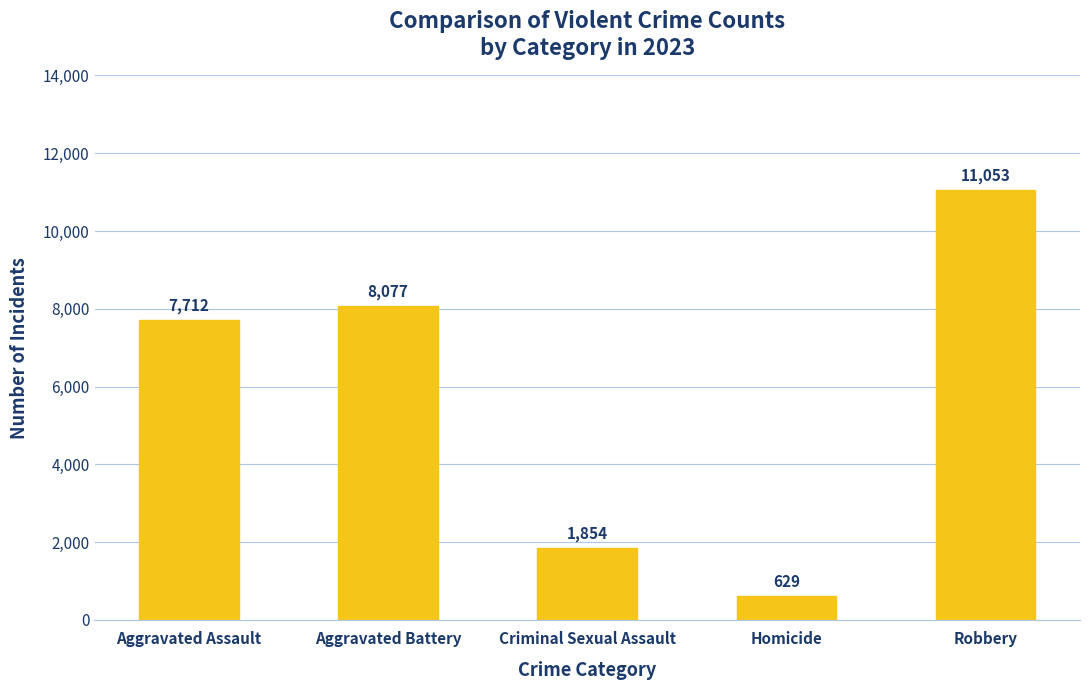

Reading right to left, extract all data points from this chart.

11053	629	1854	8077	7712